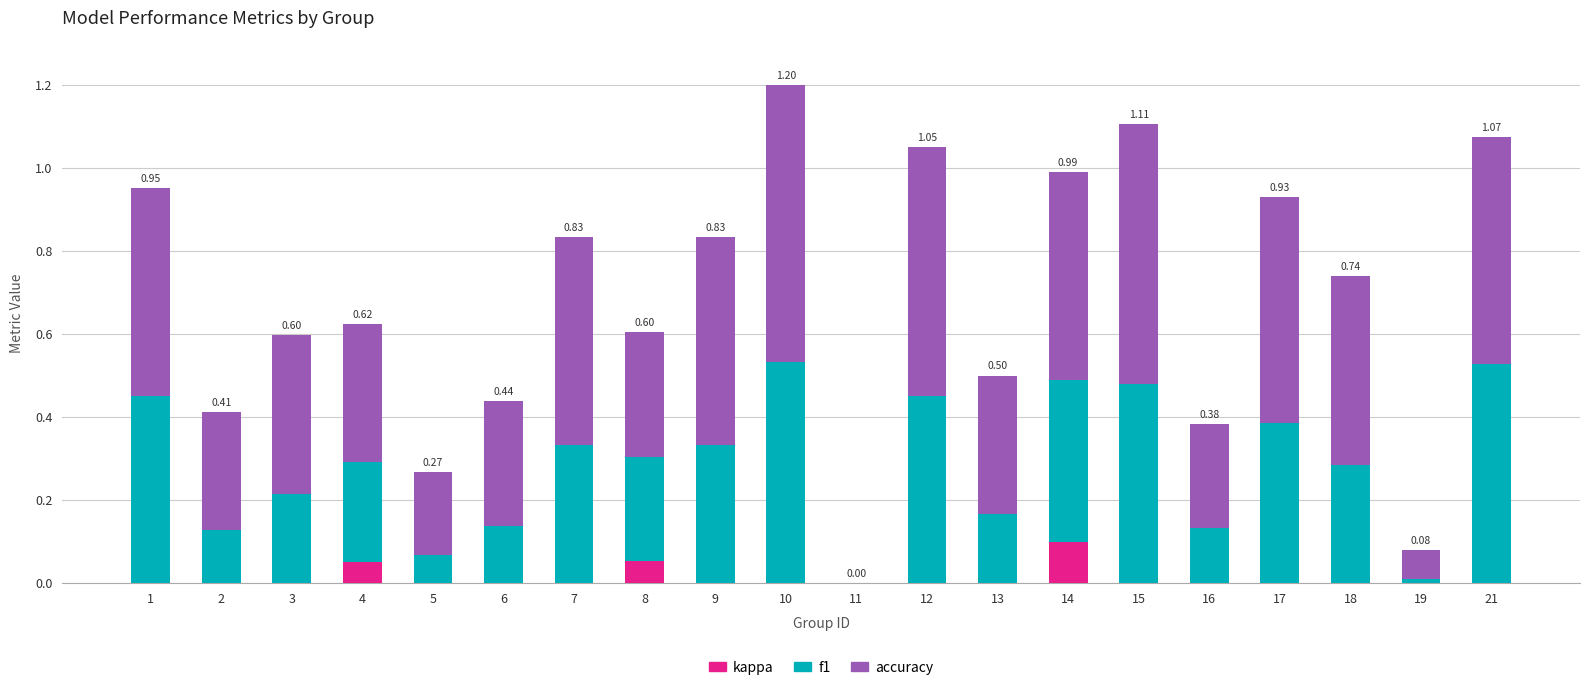

At which category is the sum across all series the highest?

10